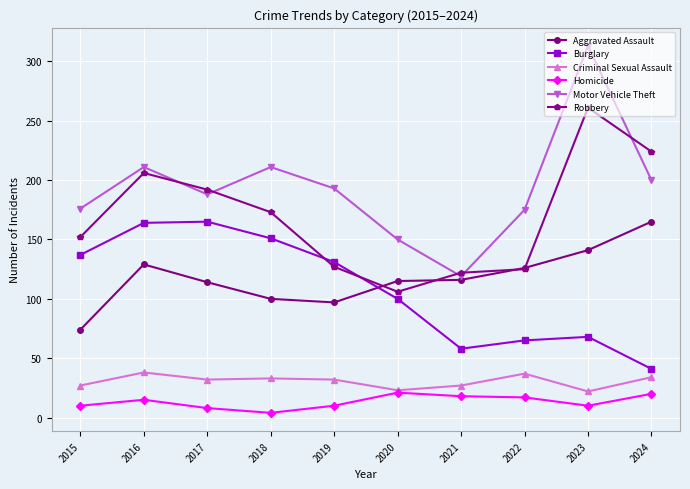

What is the smallest value displayed?

4